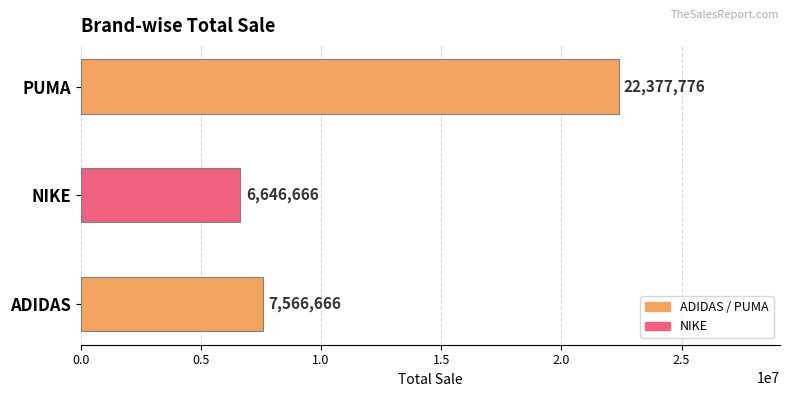

Reading bottom to top, what are all the values shown in this chart?

7566666	6646666	22377776